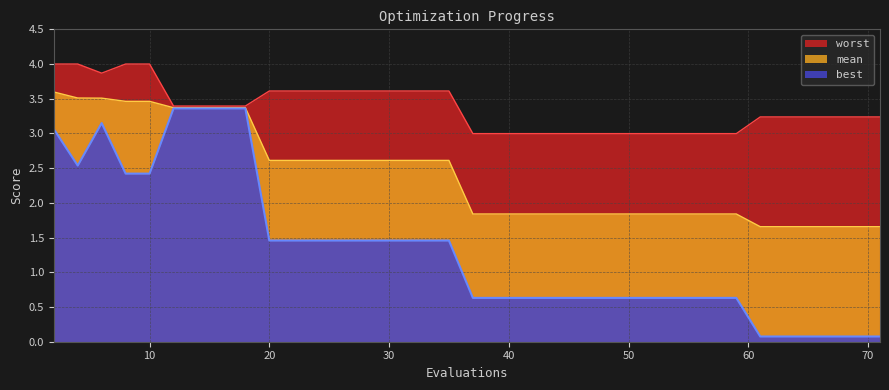

What is the minimum value for mean?

1.7